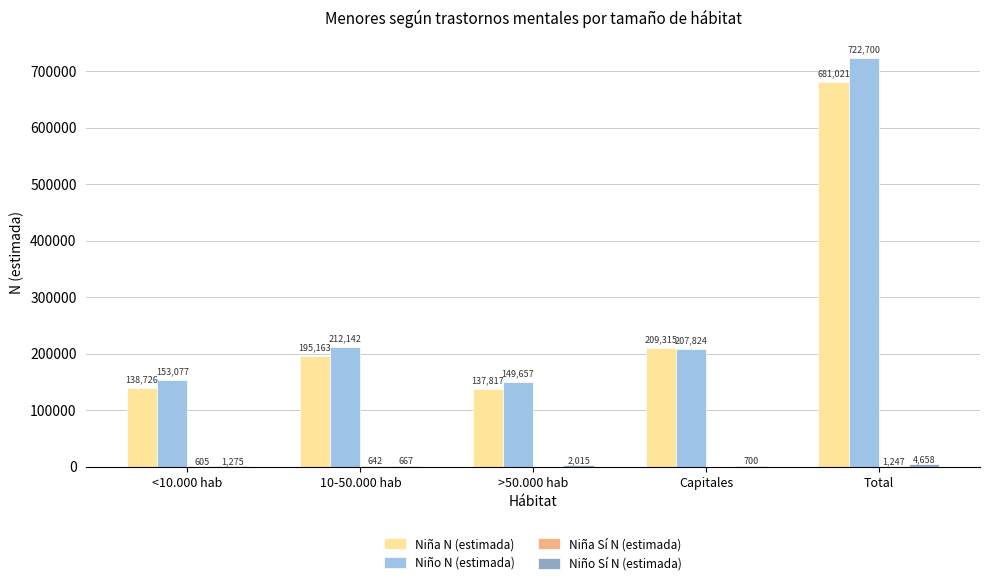

Between 10-50.000 hab and Capitales, which series saw the biggest shift?

Niña N (estimada)